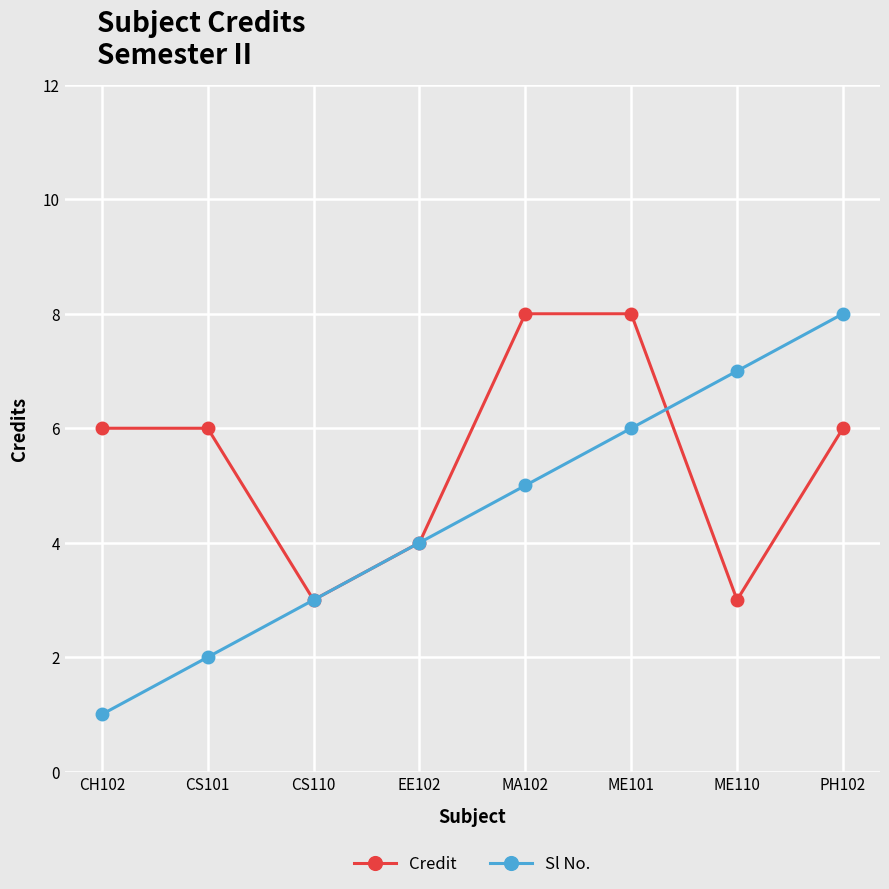

True or false: Sl No. has a value of 1 at CH102.

True